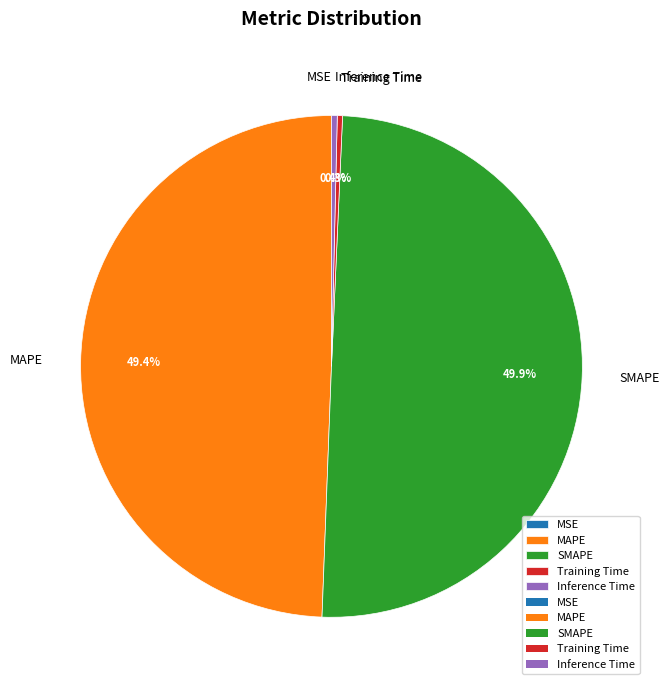

To the nearest percent, what is the difference between the largest and smallest slice percentages?

50%